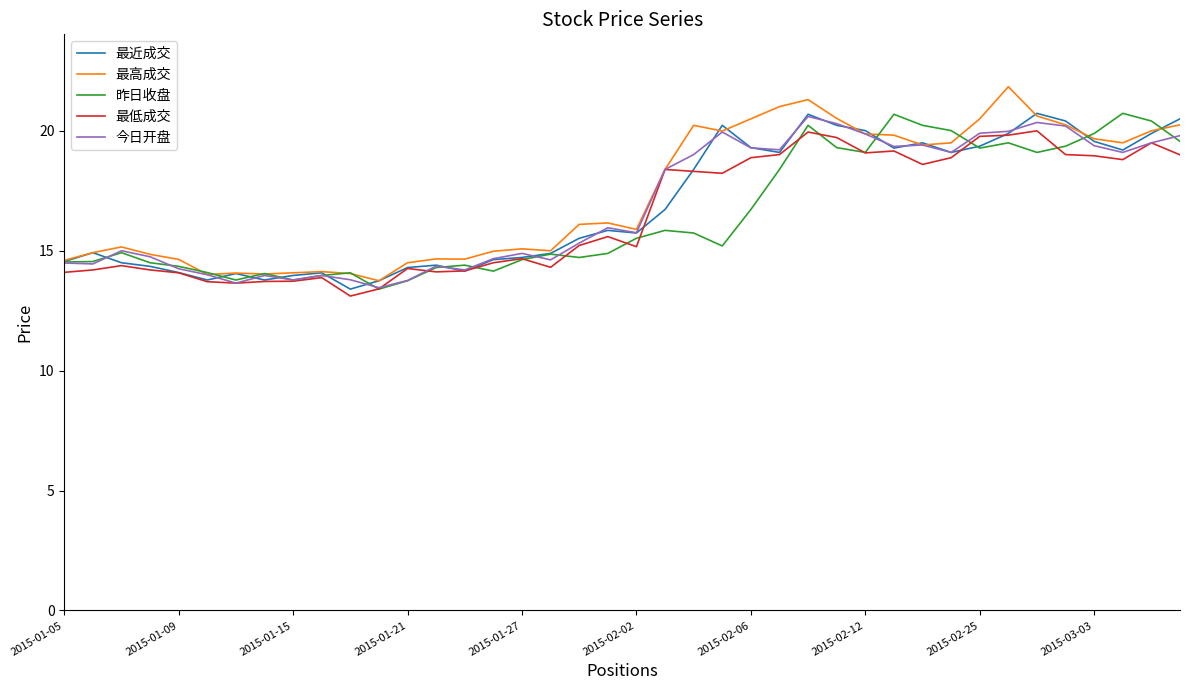

What is the minimum value shown in the chart?

13.1